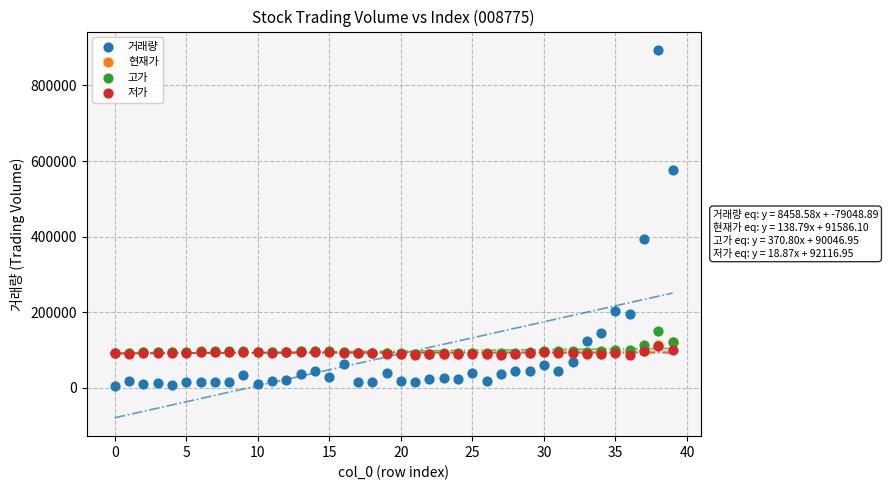

Across all series, what Y value is closest to 449504?

393856